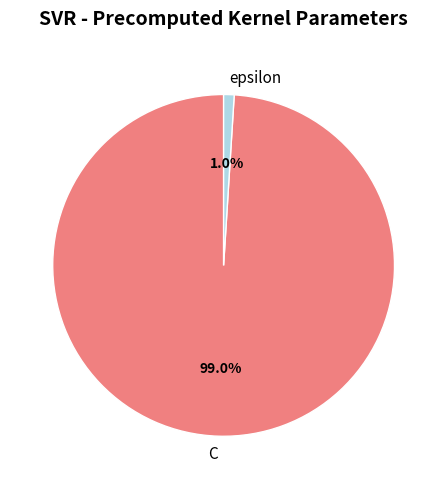

Which slice is the smallest?

epsilon